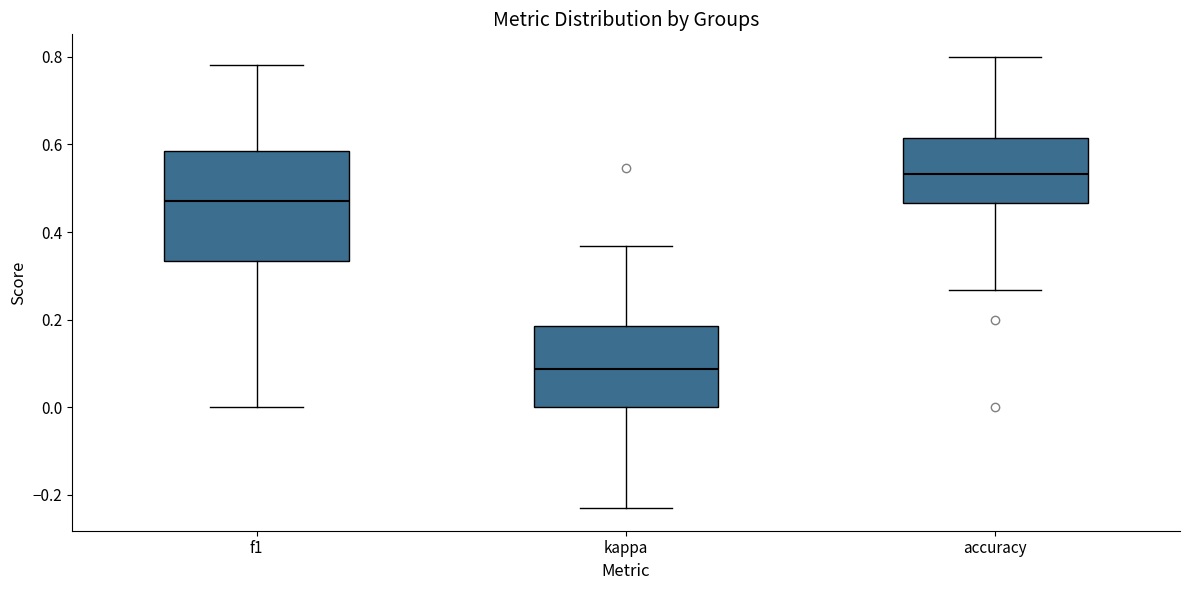

Where is the lower edge of the box for kappa on the y-axis? The values are not printed on the chart, so give them approximately, as read against the axis.

0.00